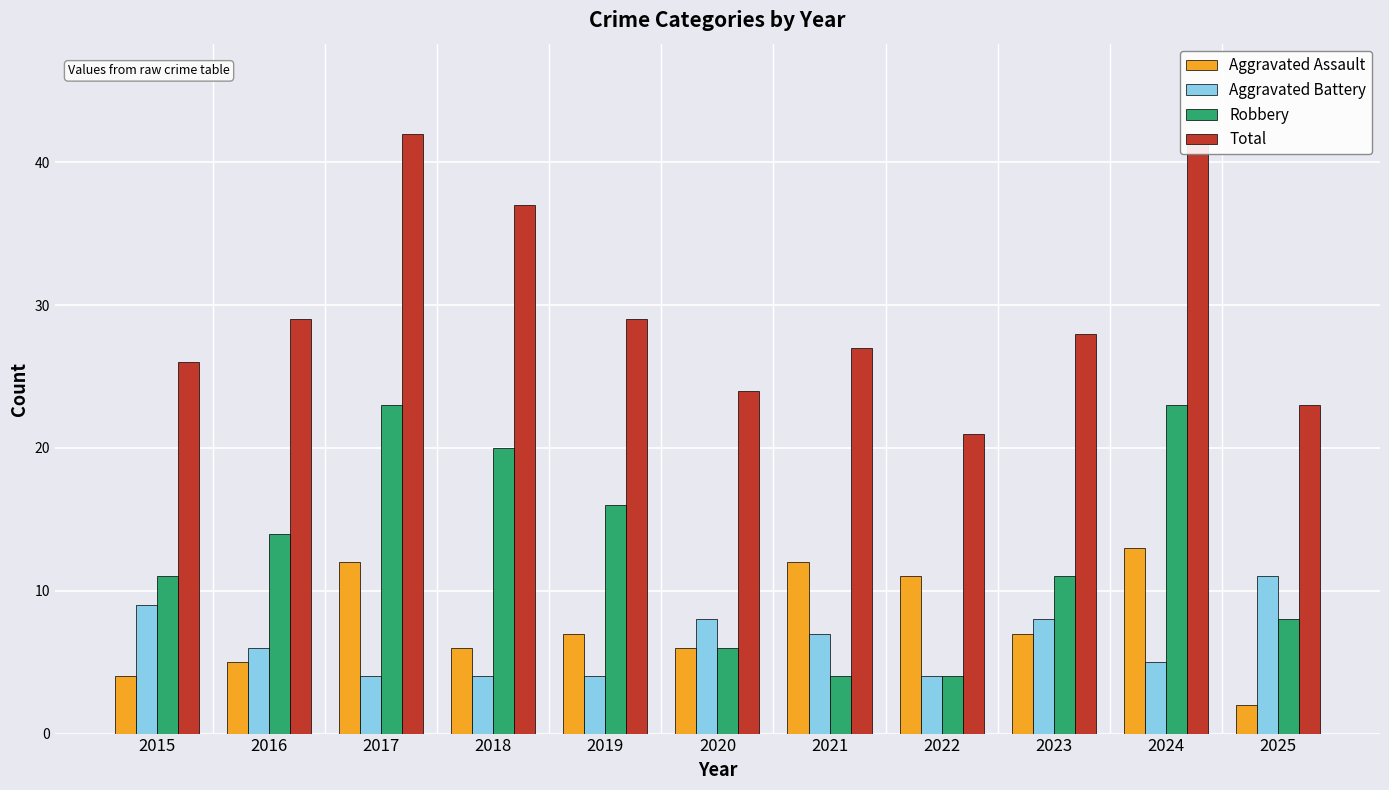

How many bars are there in each group?

4